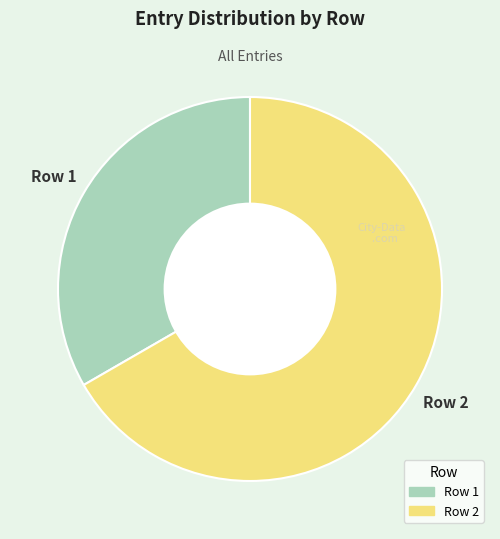

Rank the categories by value from lowest to highest.

Row 1, Row 2